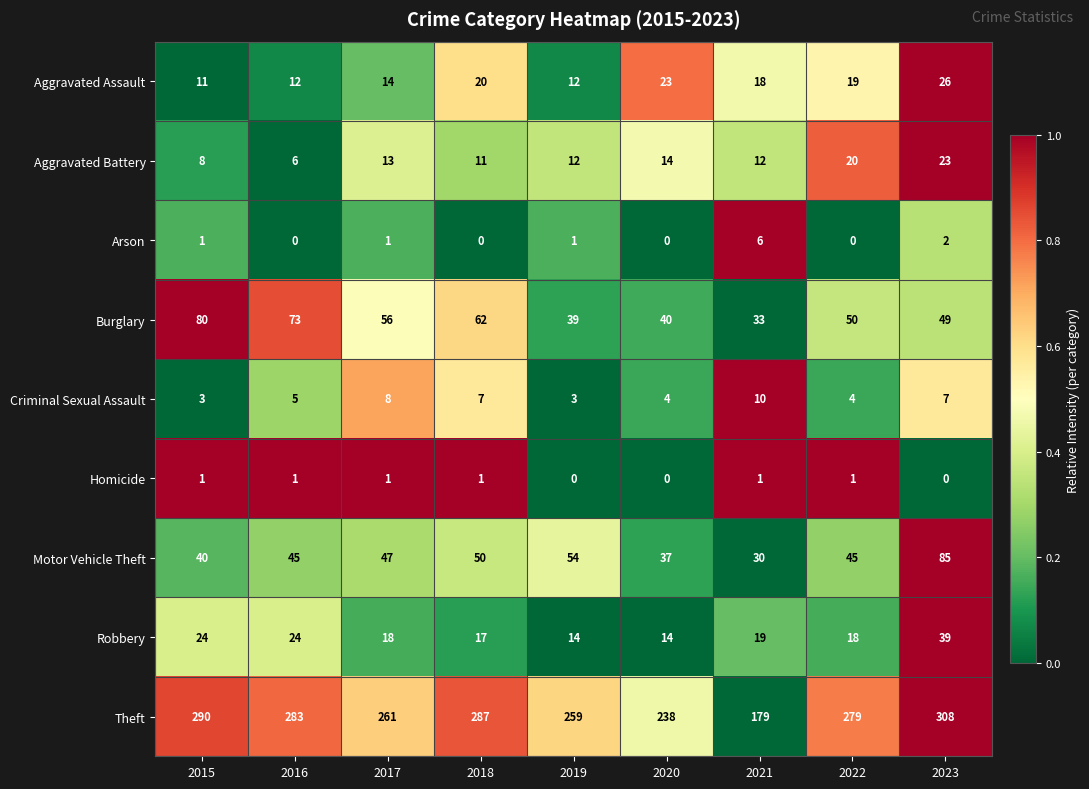

What is the spread (max minus min) of values at 2017?

260